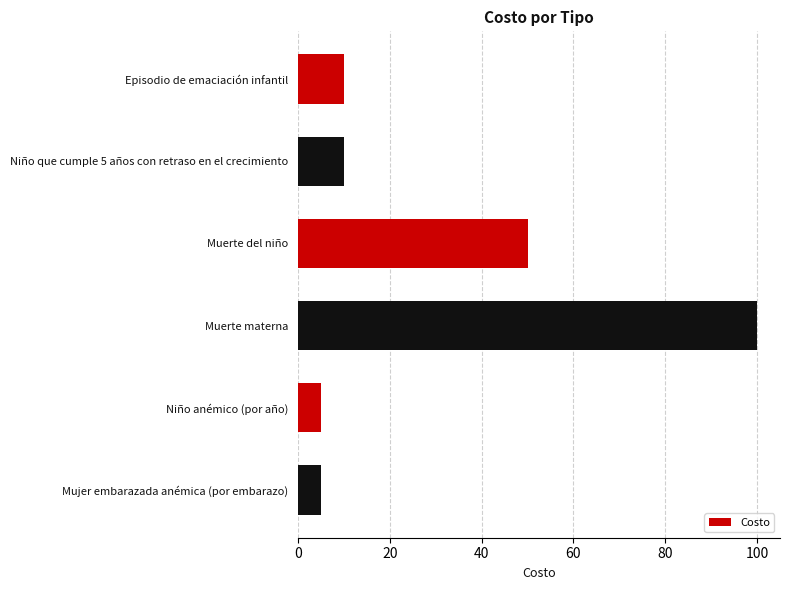

Which category has the highest value across all series?

Muerte materna